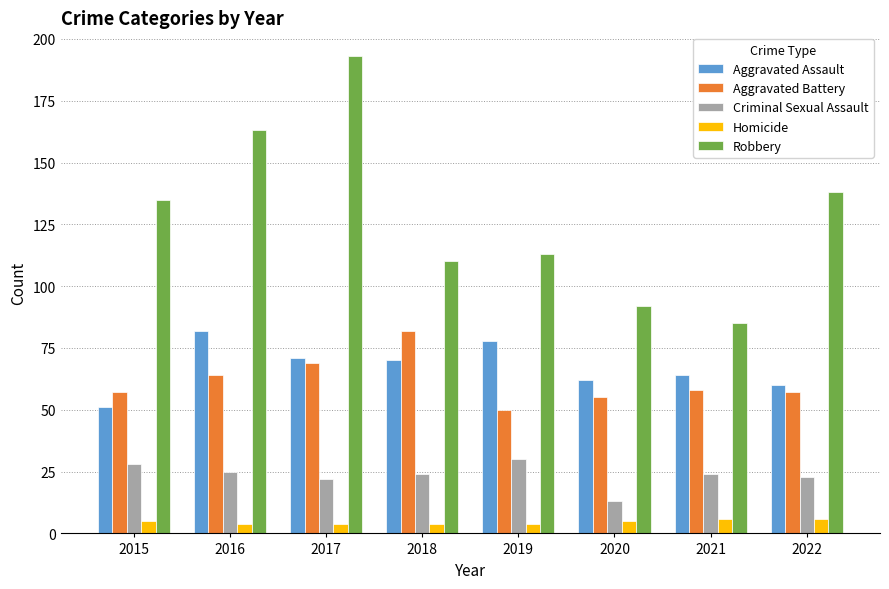

At which category is the sum across all series the highest?

2017